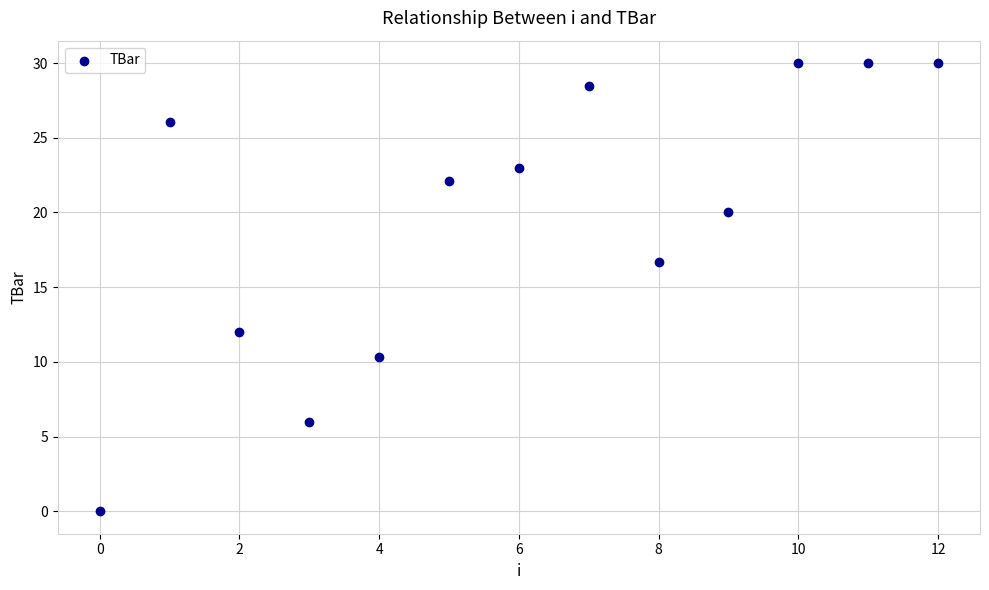

What Y value in the scatter plot is closest to 15?

16.7